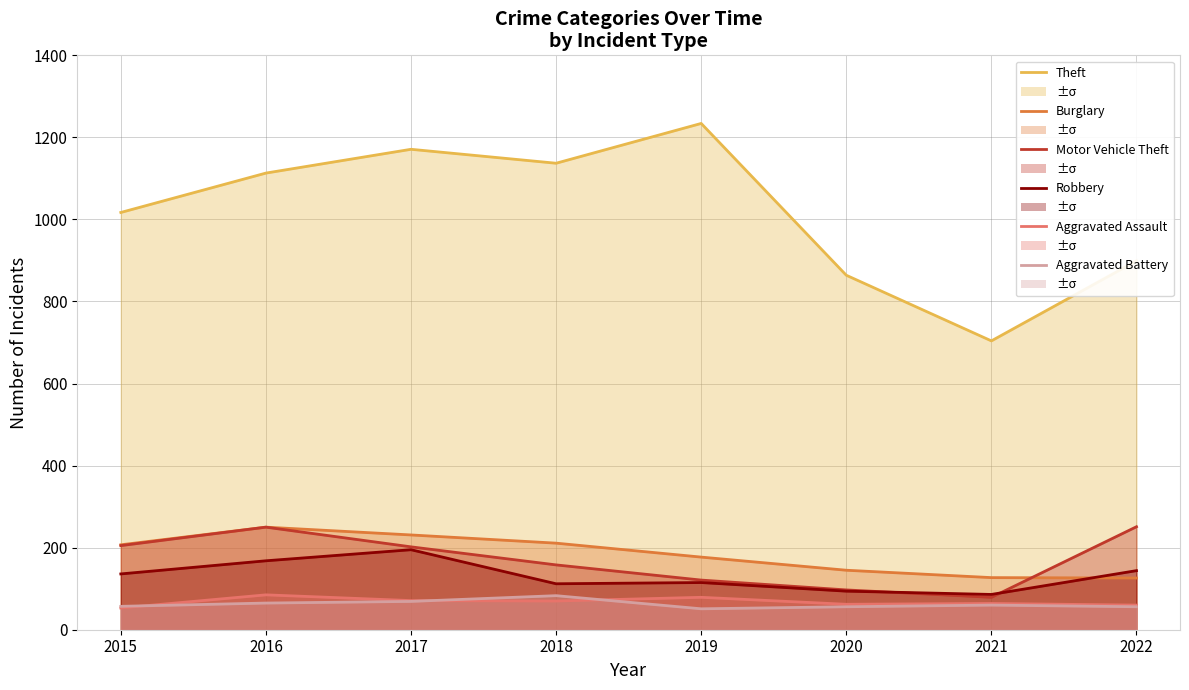

Reading left to right, extract all data points from this chart.

Theft: 2015=1017	2016=1113	2017=1171	2018=1137	2019=1234	2020=864	2021=704	2022=899
Burglary: 2015=207	2016=250	2017=231	2018=211	2019=177	2020=145	2021=127	2022=126
Motor Vehicle Theft: 2015=205	2016=250	2017=202	2018=158	2019=121	2020=97	2021=79	2022=251
Robbery: 2015=136	2016=168	2017=195	2018=112	2019=115	2020=94	2021=86	2022=144
Aggravated Assault: 2015=53	2016=85	2017=71	2018=70	2019=79	2020=62	2021=64	2022=60
Aggravated Battery: 2015=57	2016=65	2017=69	2018=83	2019=51	2020=56	2021=60	2022=56